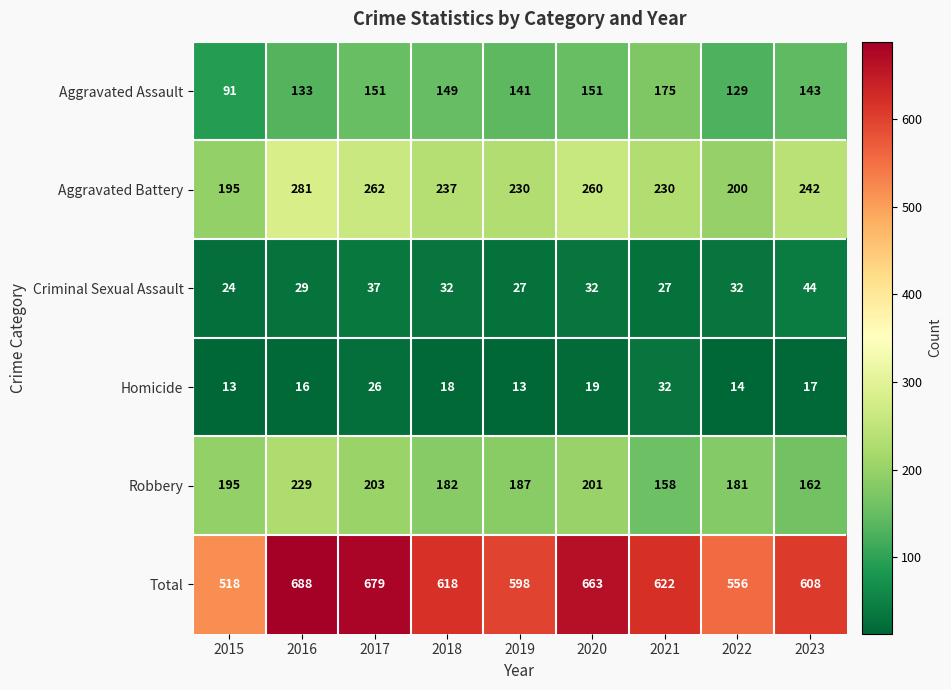

Rank the series at 2022 from highest to lowest value.

Total, Aggravated Battery, Robbery, Aggravated Assault, Criminal Sexual Assault, Homicide